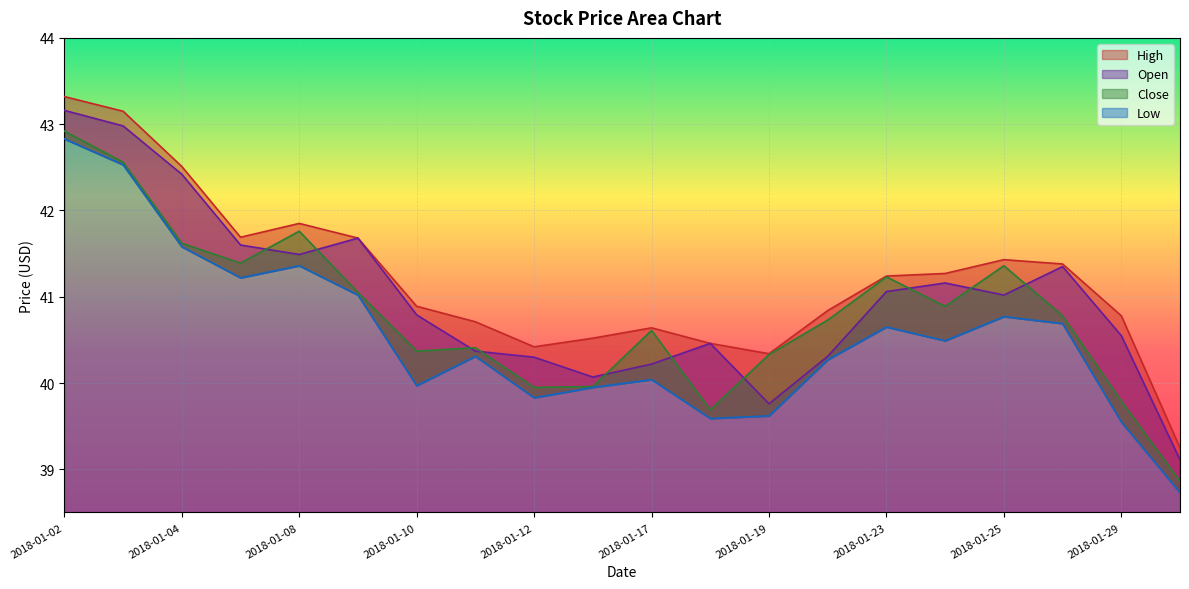

In Low, how many points are higher than both neighbors (excluding endpoints)?

5